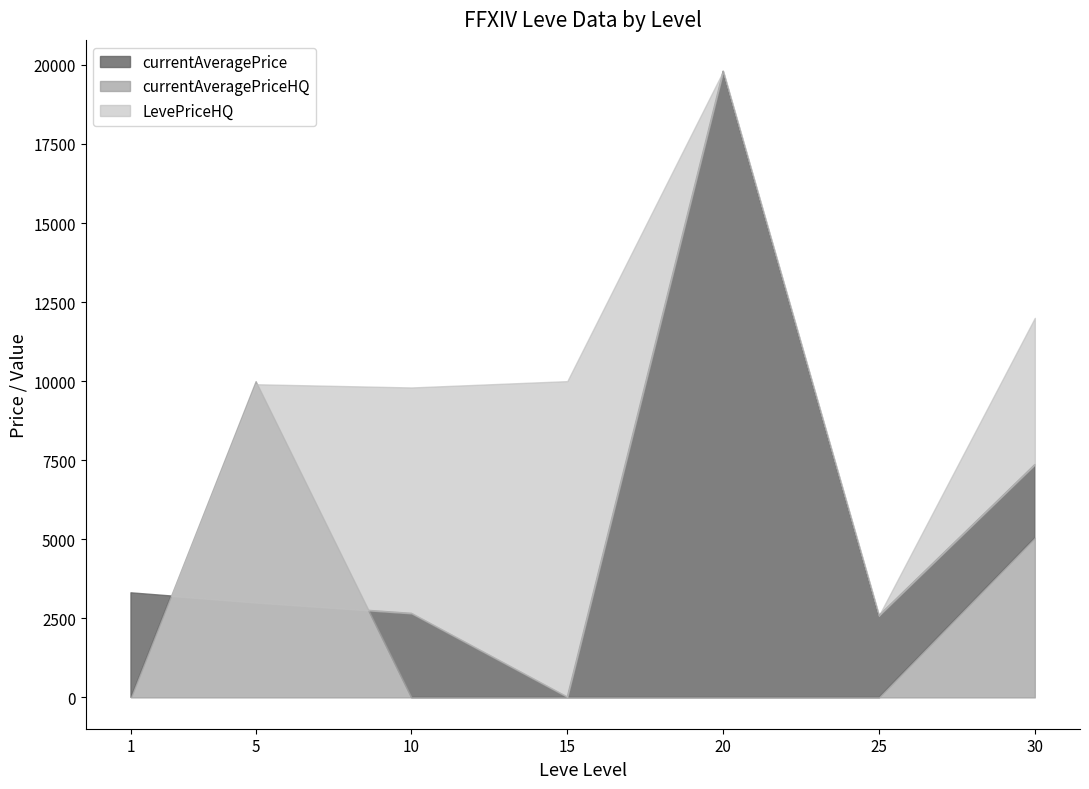

True or false: currentAveragePriceHQ has more than 2 interior local peaks.

False